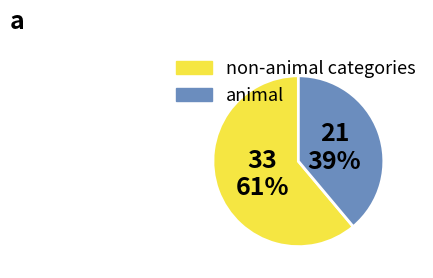

To the nearest percent, what portion does non-animal categories represent?

61%